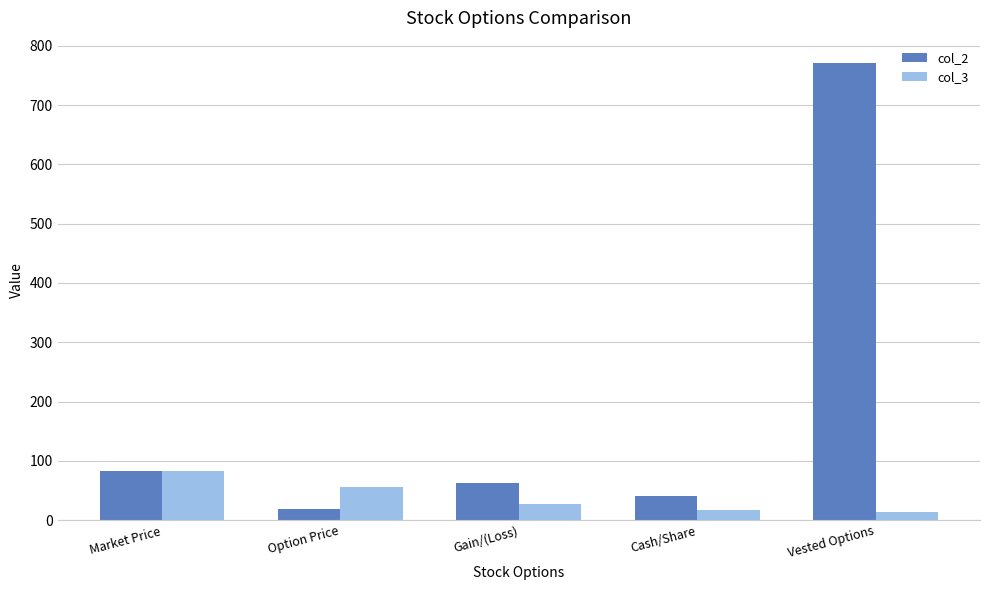

Reading left to right, transcribe all the data shown in this chart.

col_2: Market Price=82.5	Option Price=19.1	Gain/(Loss)=63.4	Cash/Share=40.8	Vested Options=770.0
col_3: Market Price=82.5	Option Price=55.5	Gain/(Loss)=27.0	Cash/Share=17.3	Vested Options=13.0